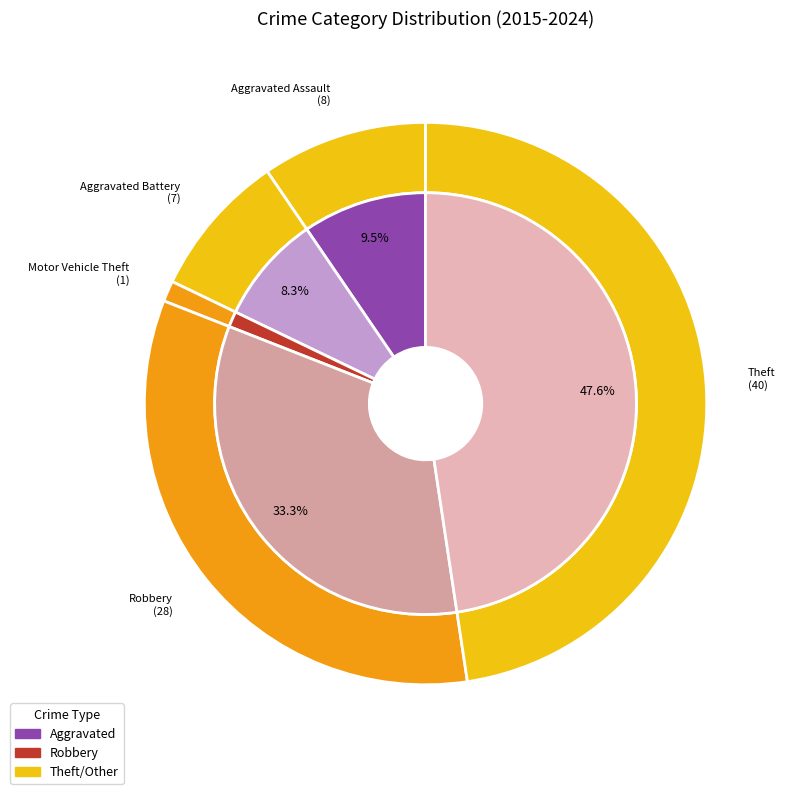

Is it true that Robbery is 33% of the pie?

True